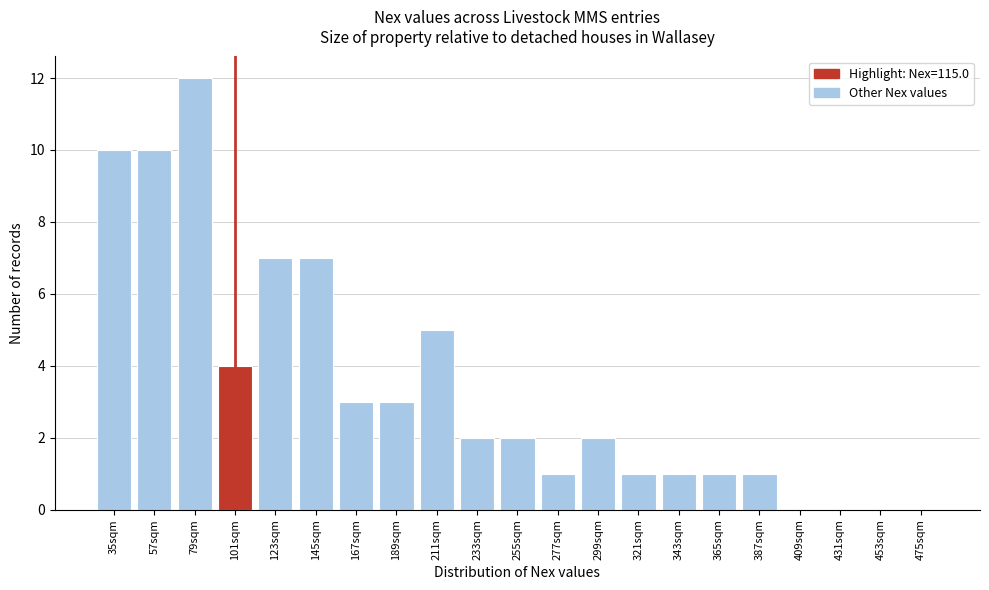

Reading right to left, extract all data points from this chart.

475sqm=0	453sqm=0	431sqm=0	409sqm=0	387sqm=1	365sqm=1	343sqm=1	321sqm=1	299sqm=2	277sqm=1	255sqm=2	233sqm=2	211sqm=5	189sqm=3	167sqm=3	145sqm=7	123sqm=7	101sqm=4	79sqm=12	57sqm=10	35sqm=10